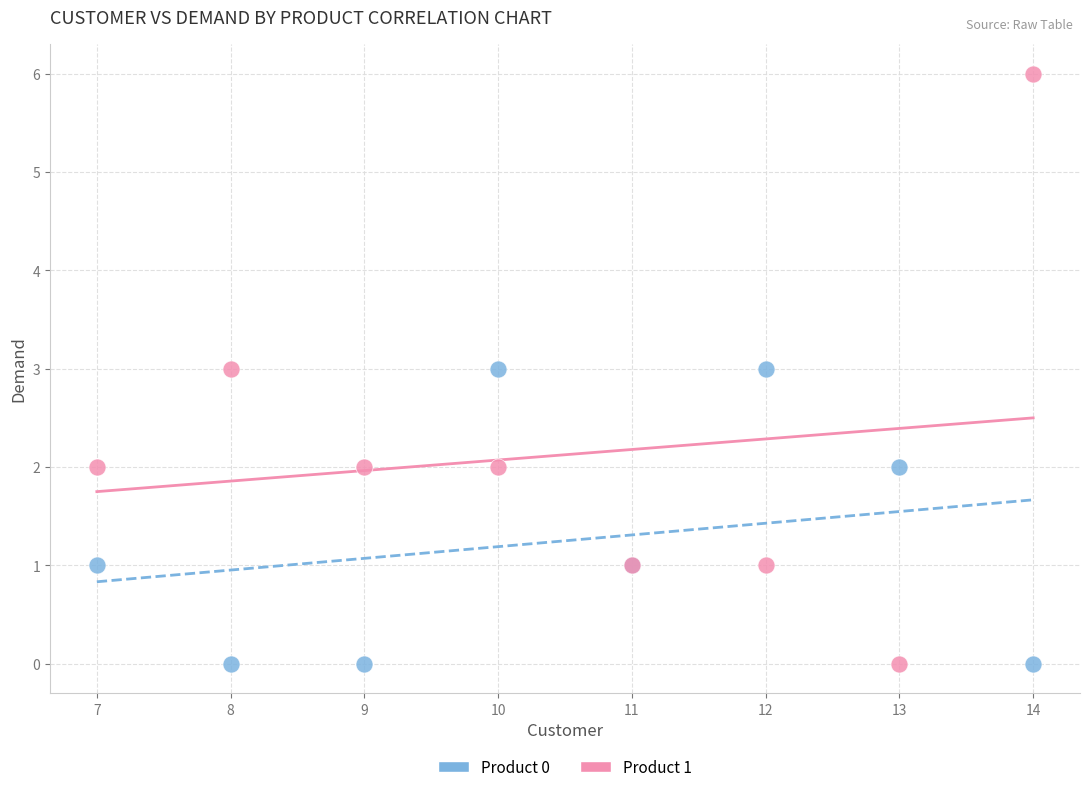

What are all the series names shown in the legend?

Product 0, Product 1